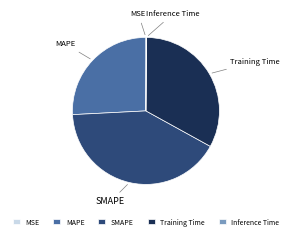

Between SMAPE and Training Time, which is larger?

SMAPE